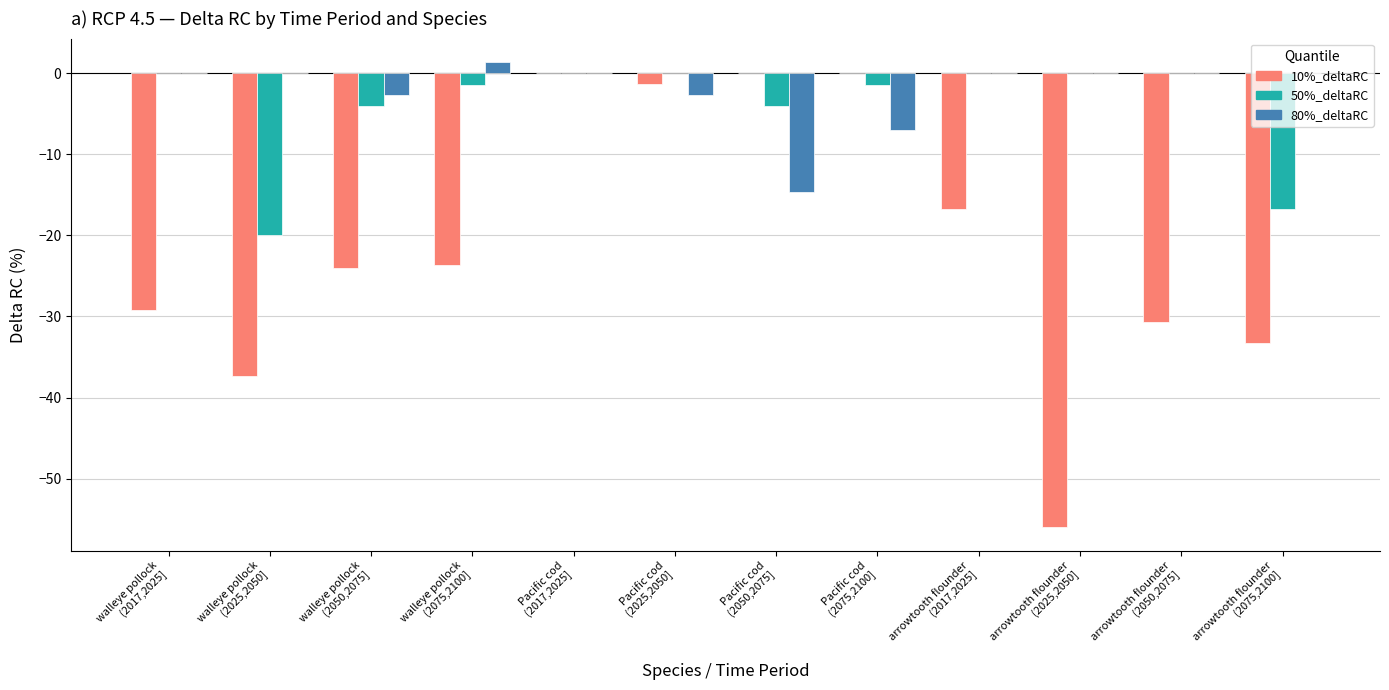

What is the sum of all 50%_deltaRC values?

-47.5